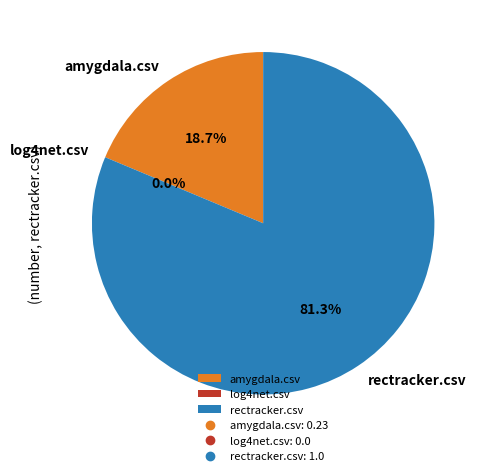

To the nearest percent, what portion does rectracker.csv represent?

81%